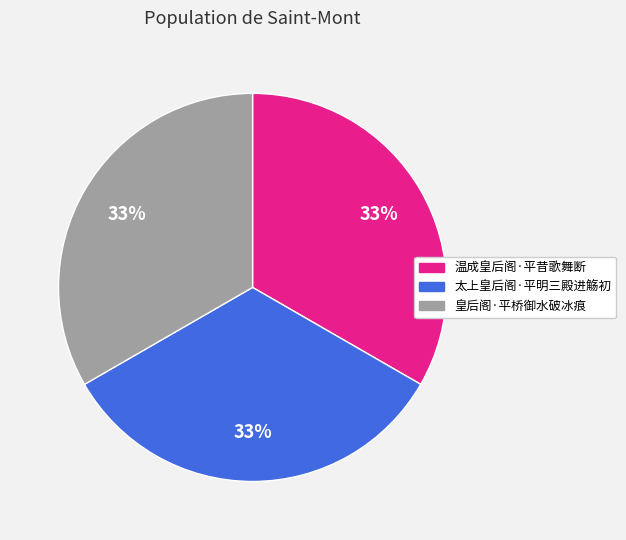

To the nearest percent, what percentage of the pie is 温成皇后阁·平昔歌舞断?

33%